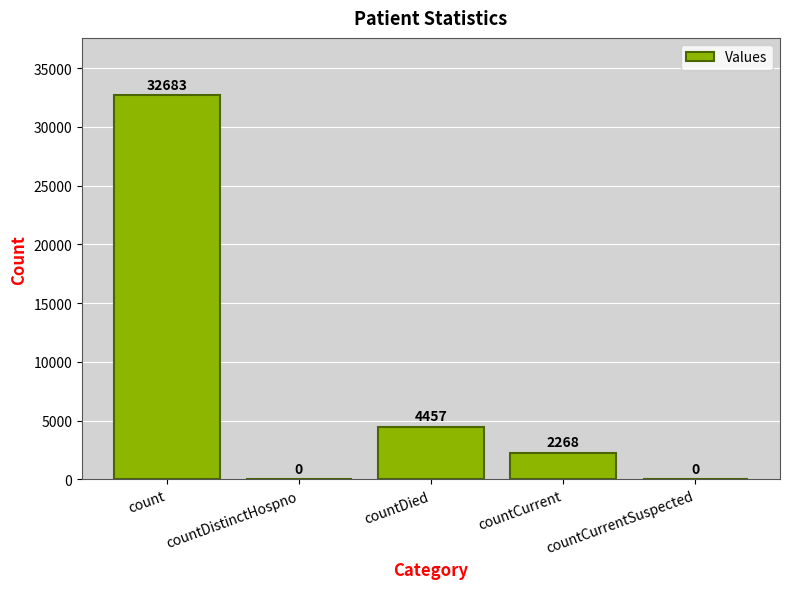

Which category has the highest value across all series?

count